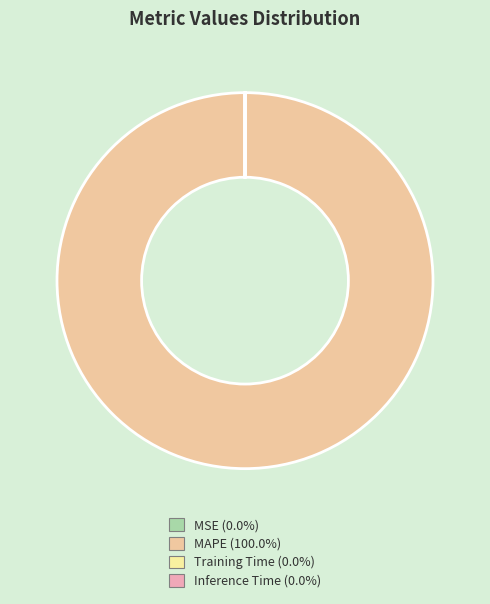

Which category has the biggest portion of the pie?

MAPE